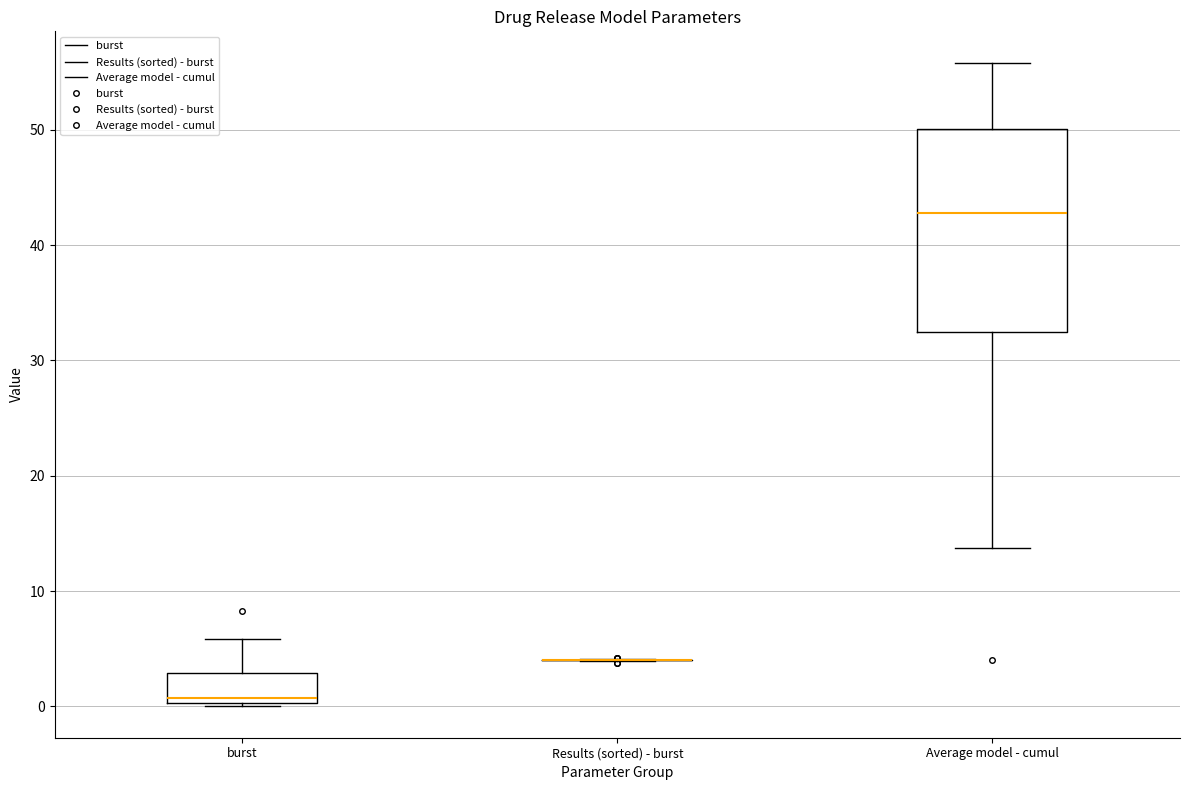

Comparing the boxes themselves (not the whiskers), which one is the tallest?

Average model - cumul